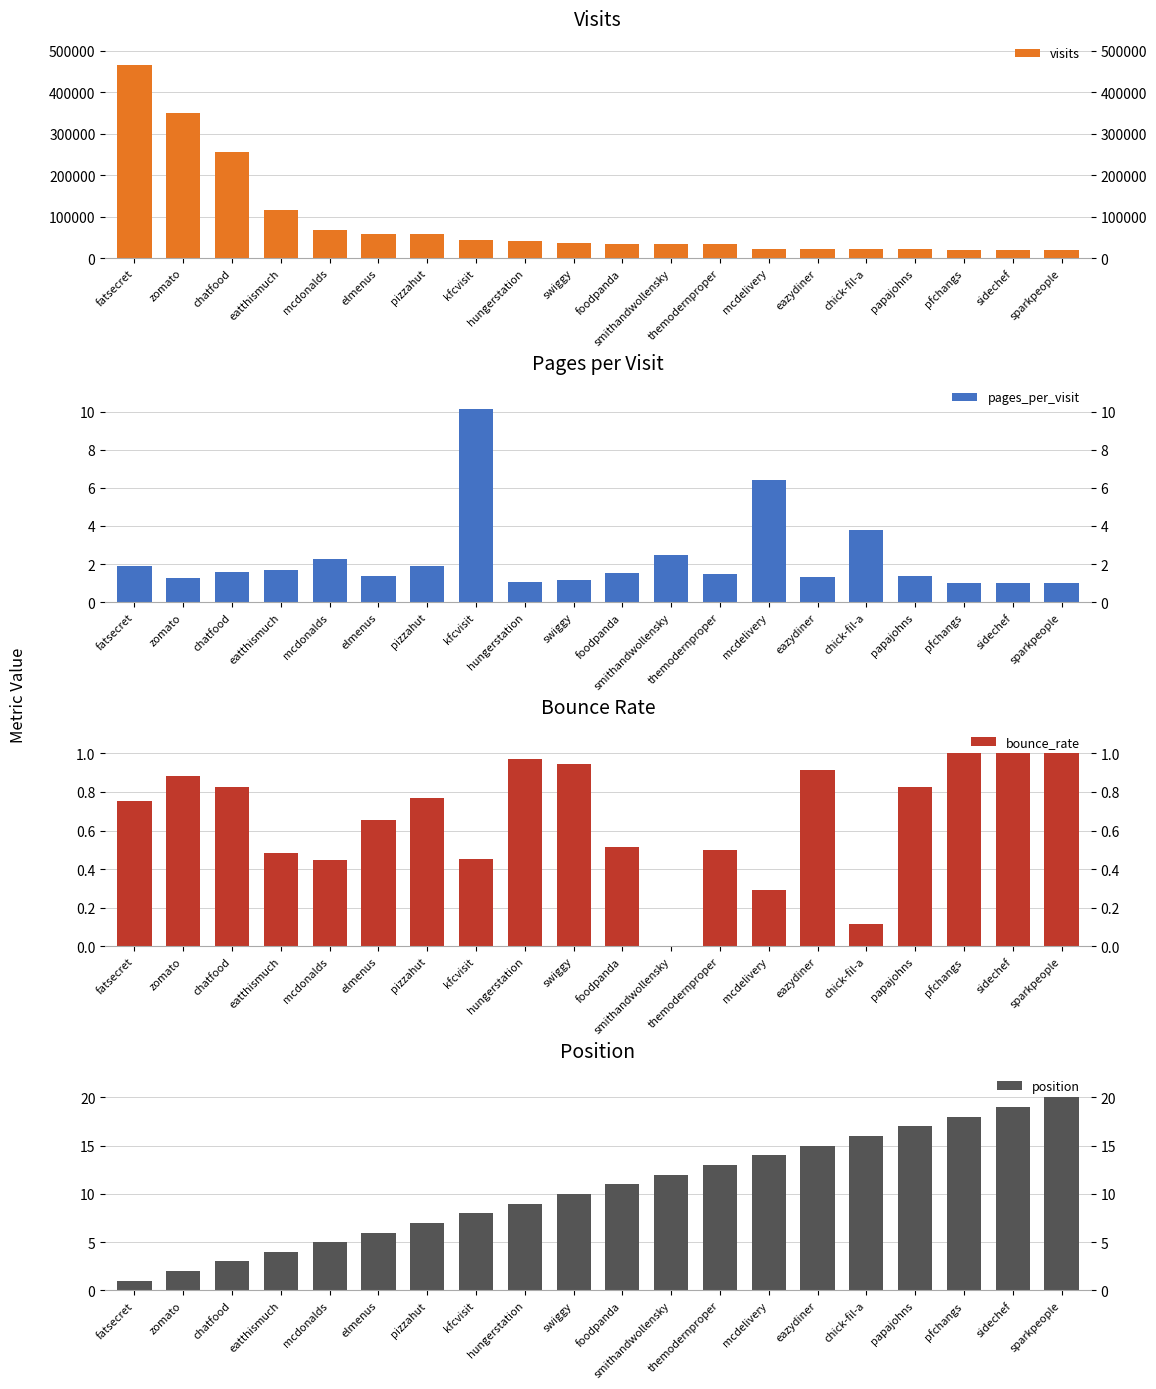

Which series has the widest spread of values?

visits